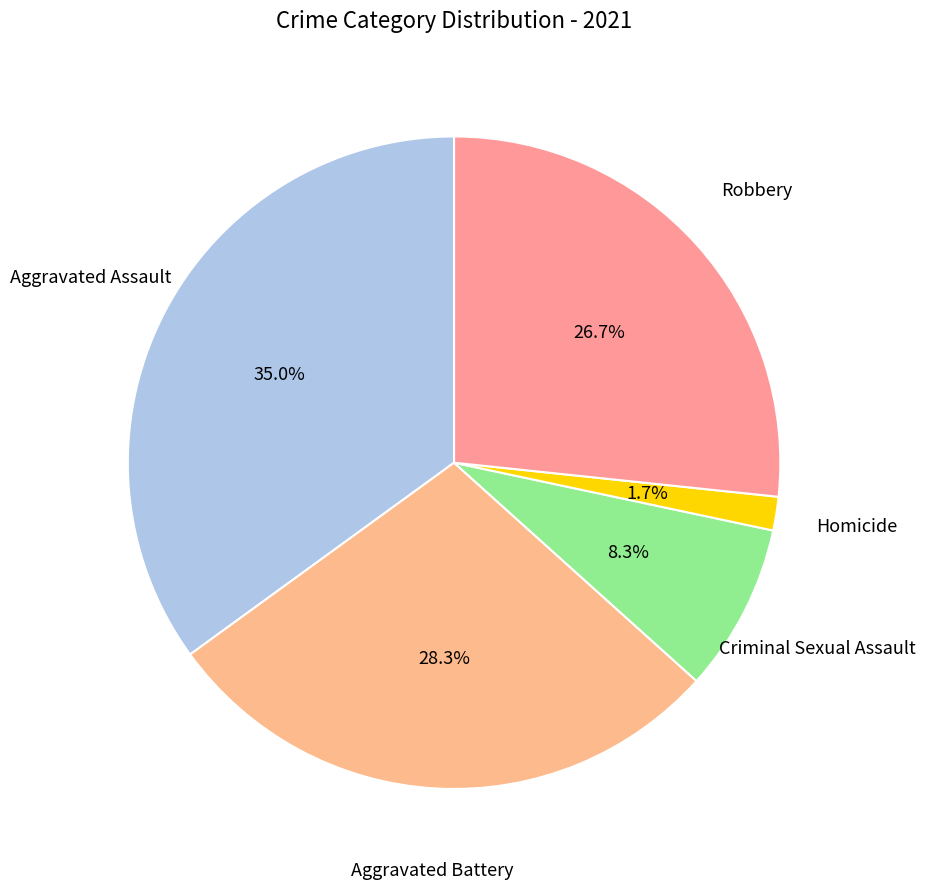

Is Homicide the majority of the pie?

No